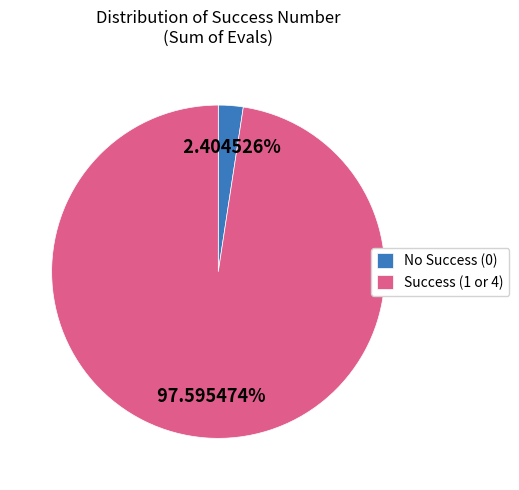

Combined, do No Success (0) and Success (1 or 4) account for over 50%?

Yes